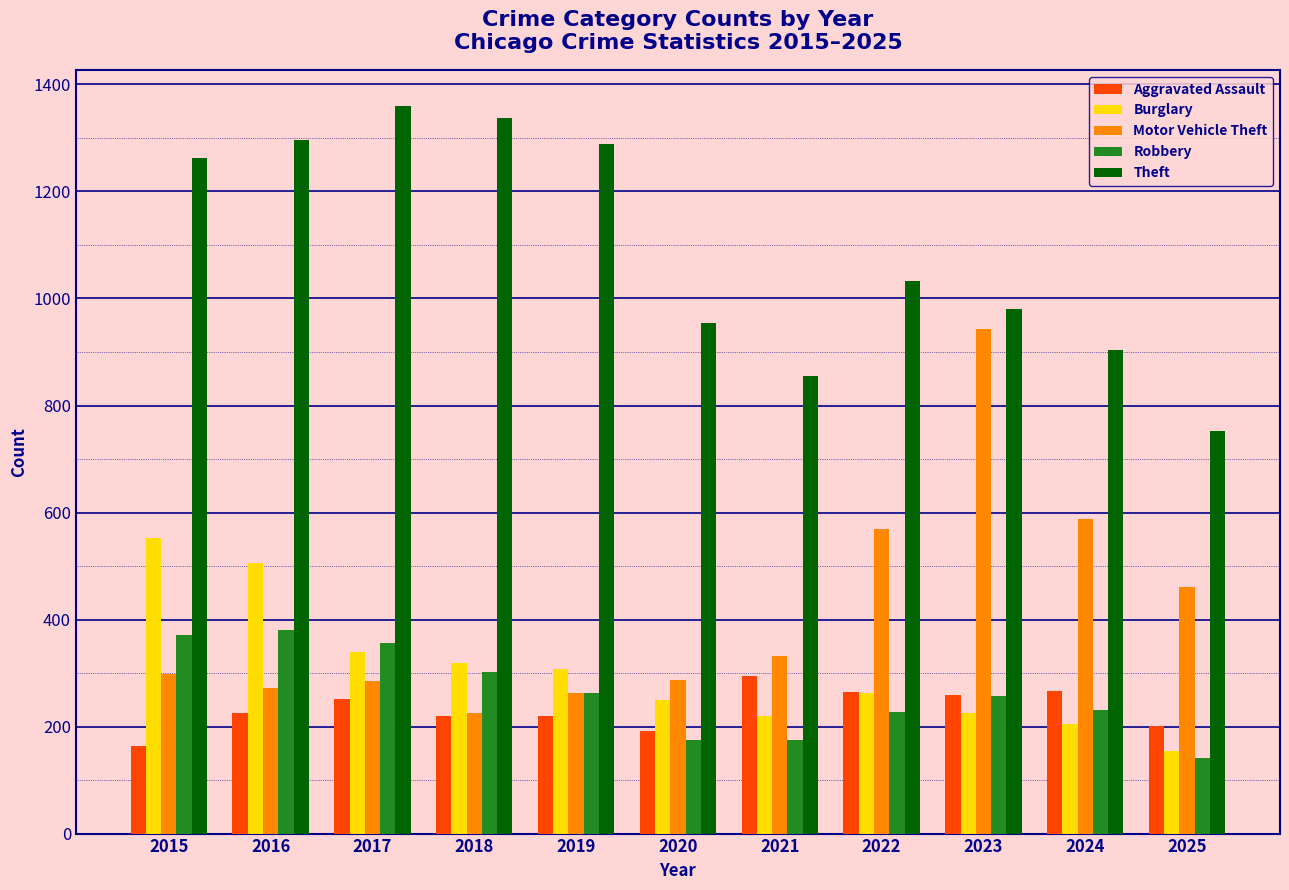

Rank the series at 2021 from lowest to highest value.

Robbery, Burglary, Aggravated Assault, Motor Vehicle Theft, Theft